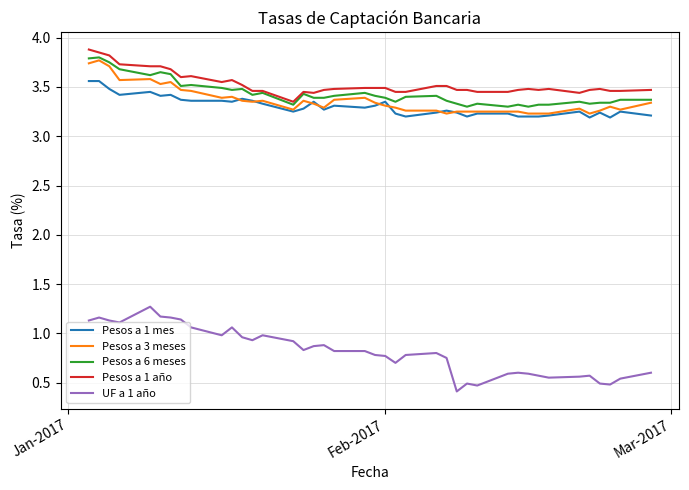

Which series has the widest spread of values?

UF a 1 año